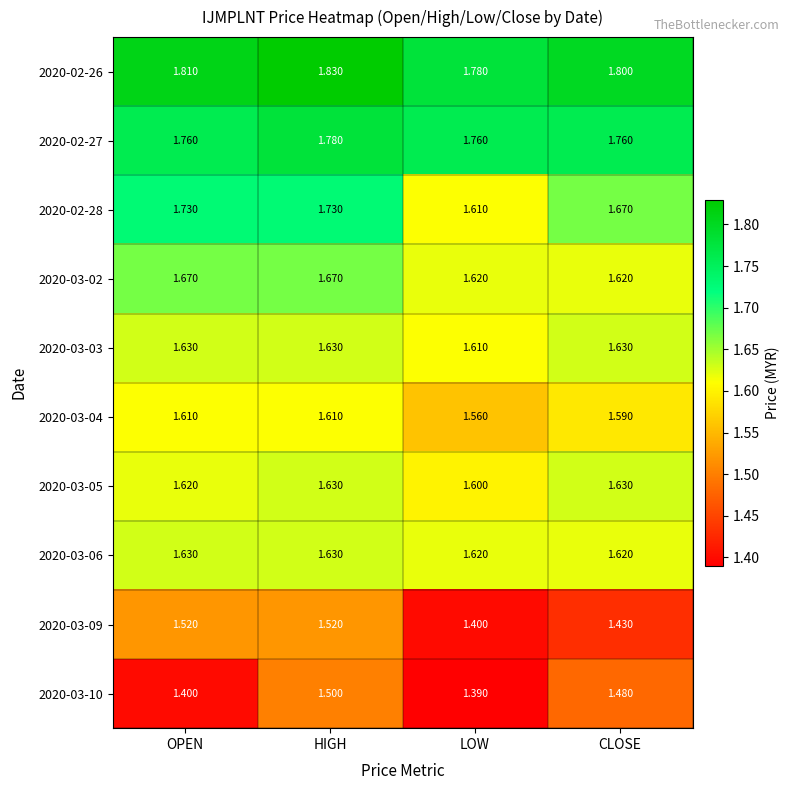

Where is 2020-03-09 nearest to the value 1?

LOW